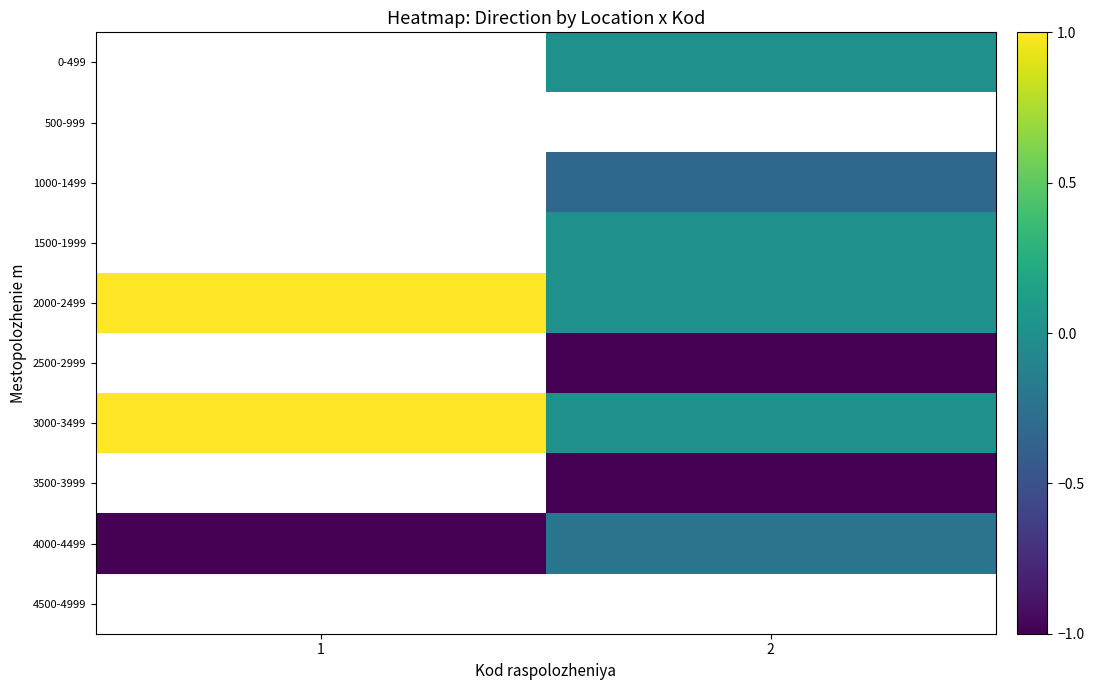

How many 4000-4499 values are between -1 and 0?

2